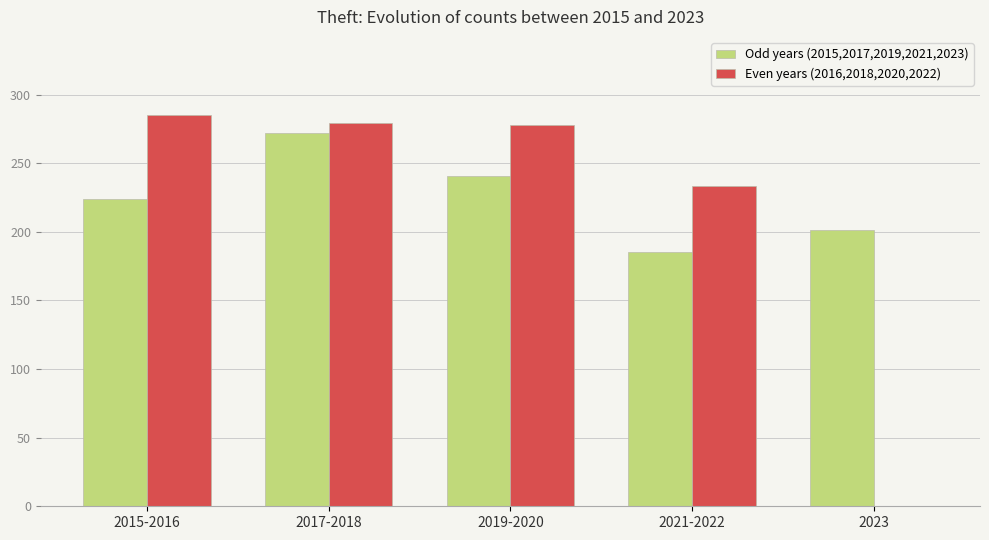

At which category is the sum across all series the highest?

2017-2018